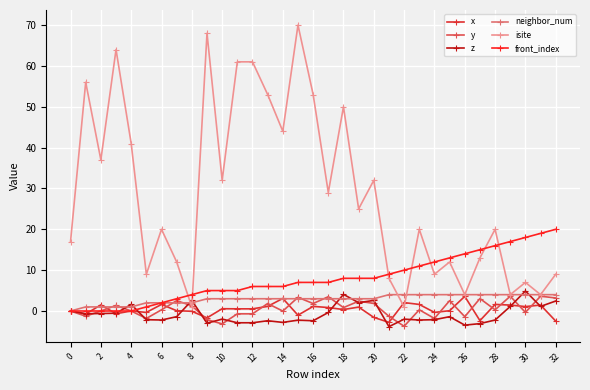

How many lines are shown in the chart?

6